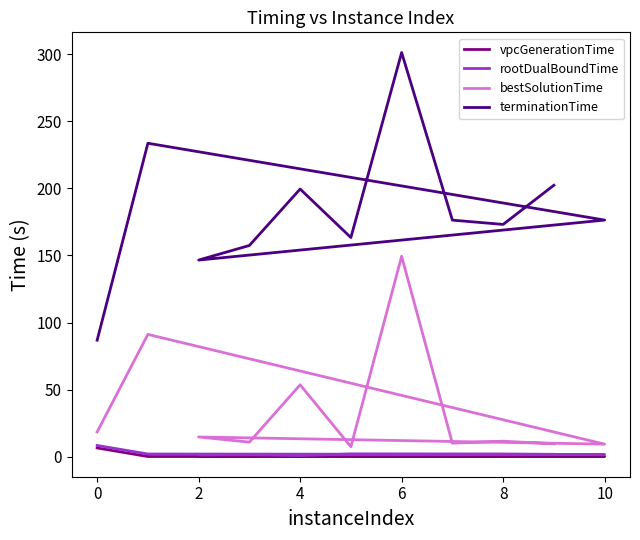

At which category does rootDualBoundTime reach its first local peak?

6